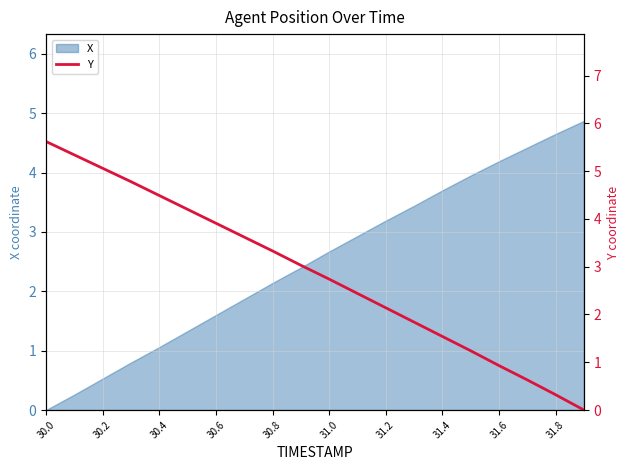

At which label does X reach its minimum?

30.0